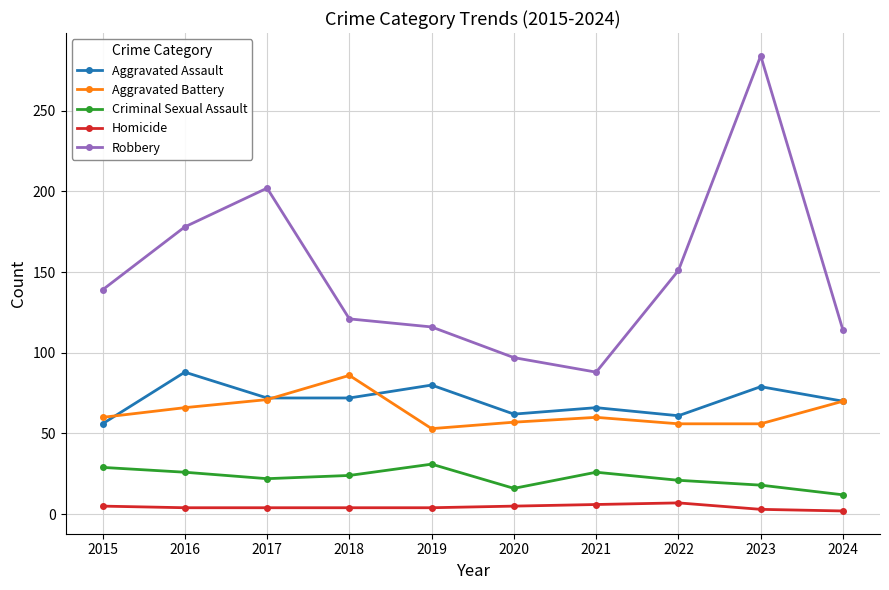

At which category is the sum across all series the highest?

2023